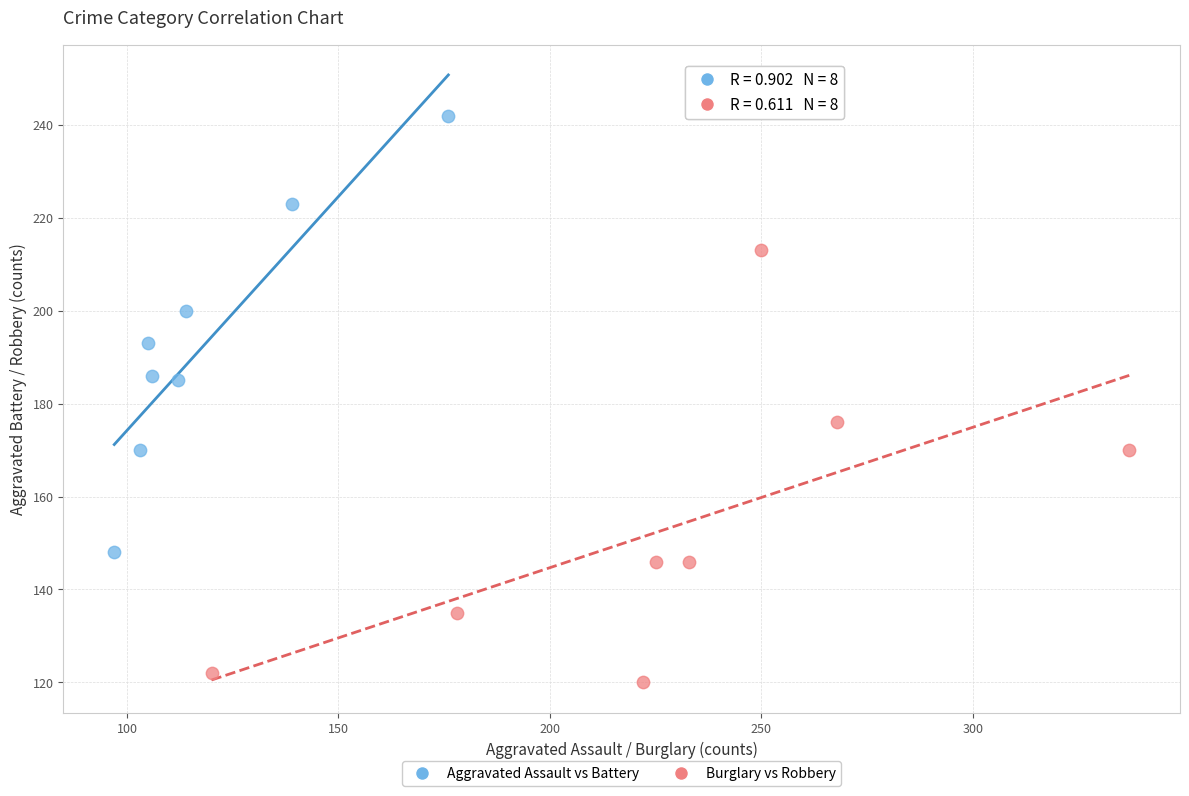

Which series reaches the minimum Y coordinate?

Burglary vs Robbery